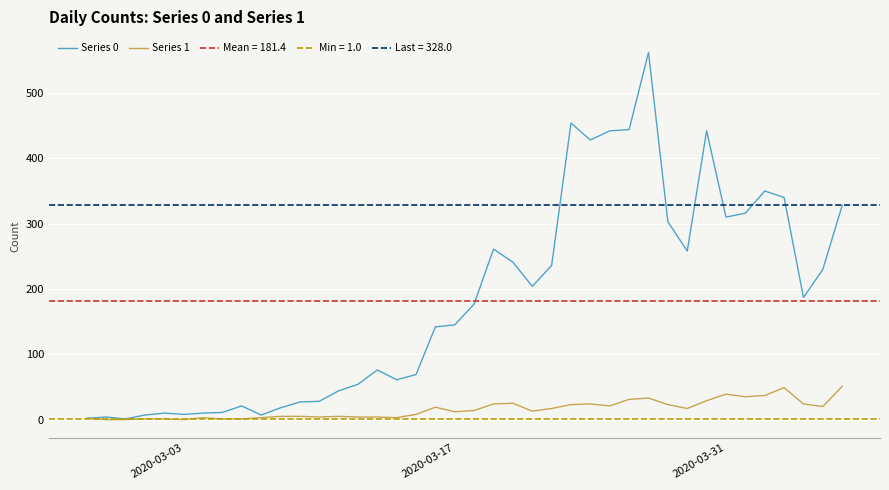

At how many categories does at least one series exceed 402?

6